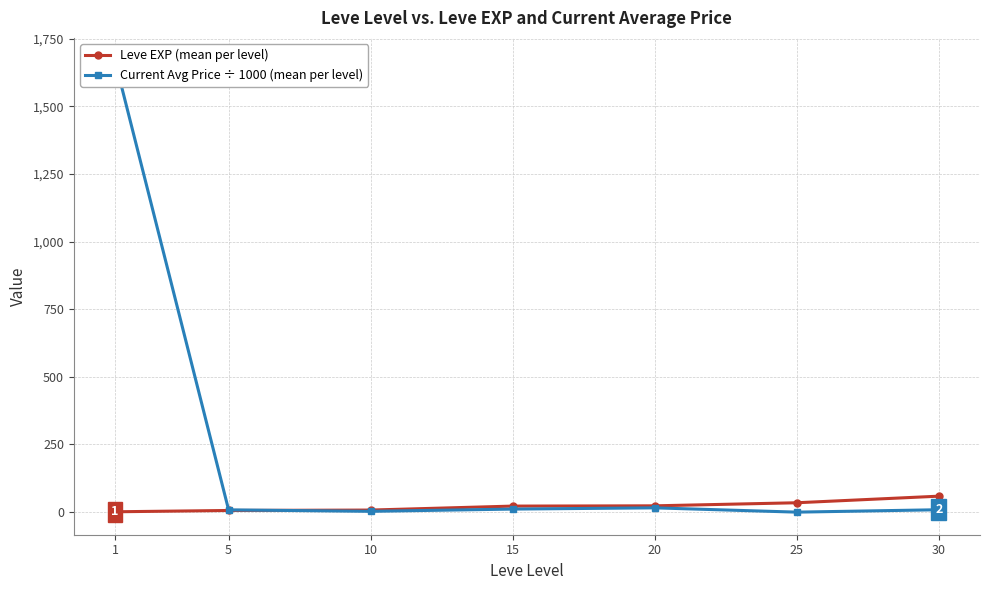

Reading left to right, transcribe all the data shown in this chart.

Leve EXP (mean per level): 1.3	6.2	7.7	22.3	23.3	34.7	59.0
Current Avg Price ÷ 1000 (mean per level): 1669.1	8.4	3.0	11.3	15.9	0.0	8.9